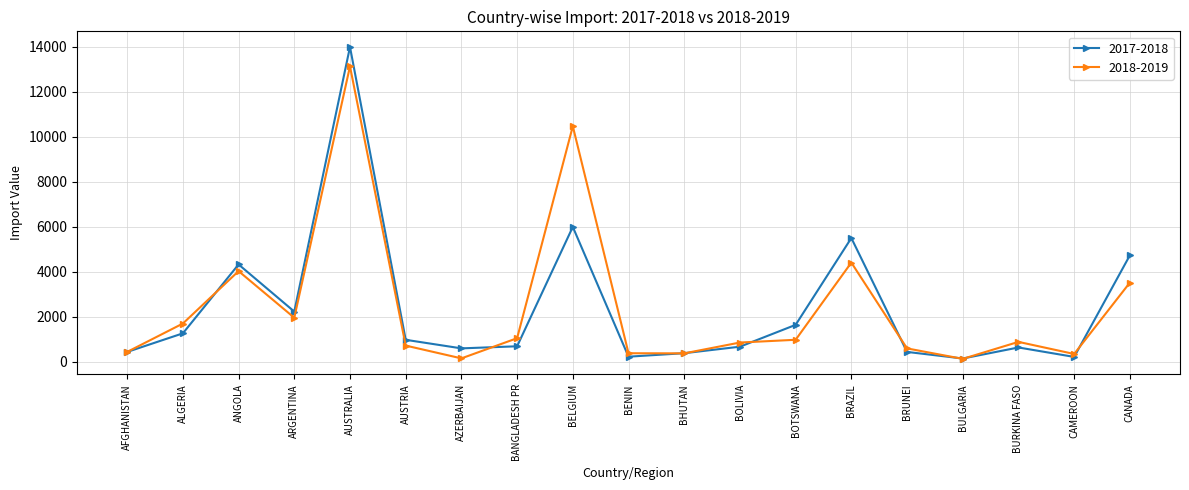

Is this an area chart (filled region under the line)?

No